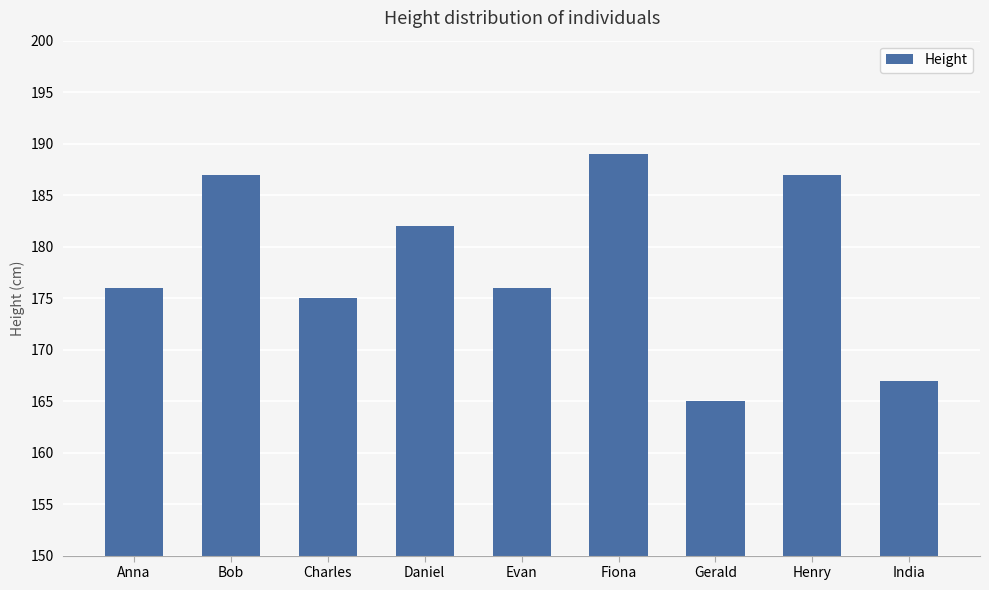

What is the smallest value displayed?

165